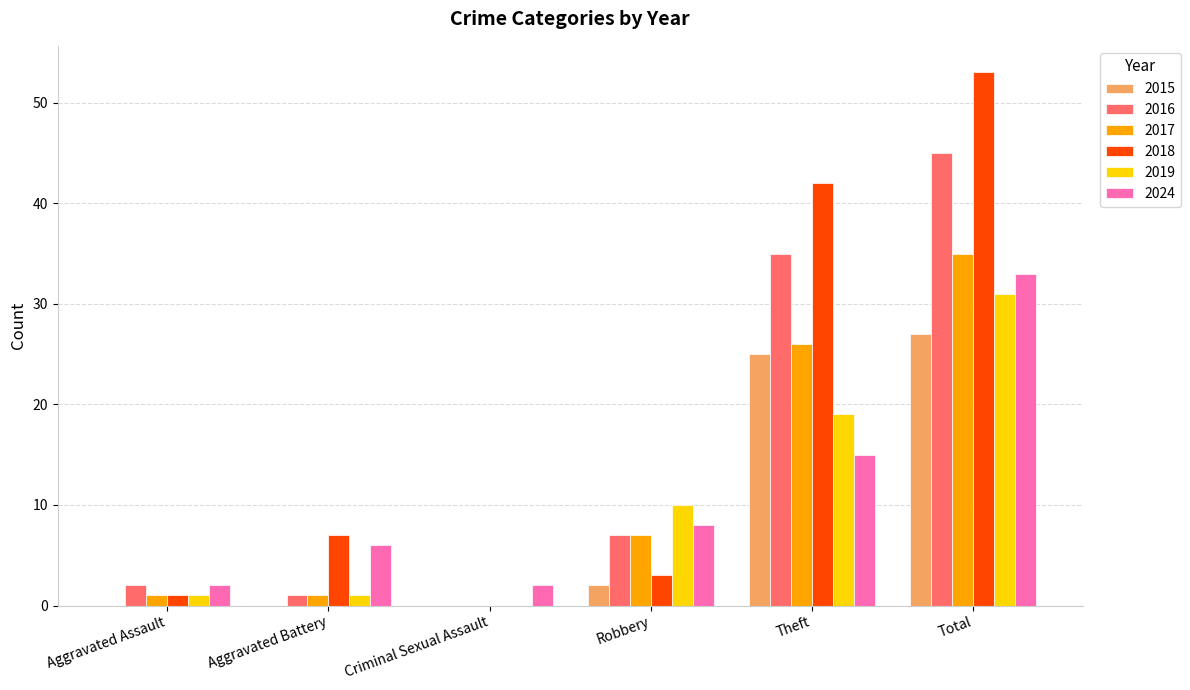

What is the sum of the 2017 values at Criminal Sexual Assault and Theft?

26